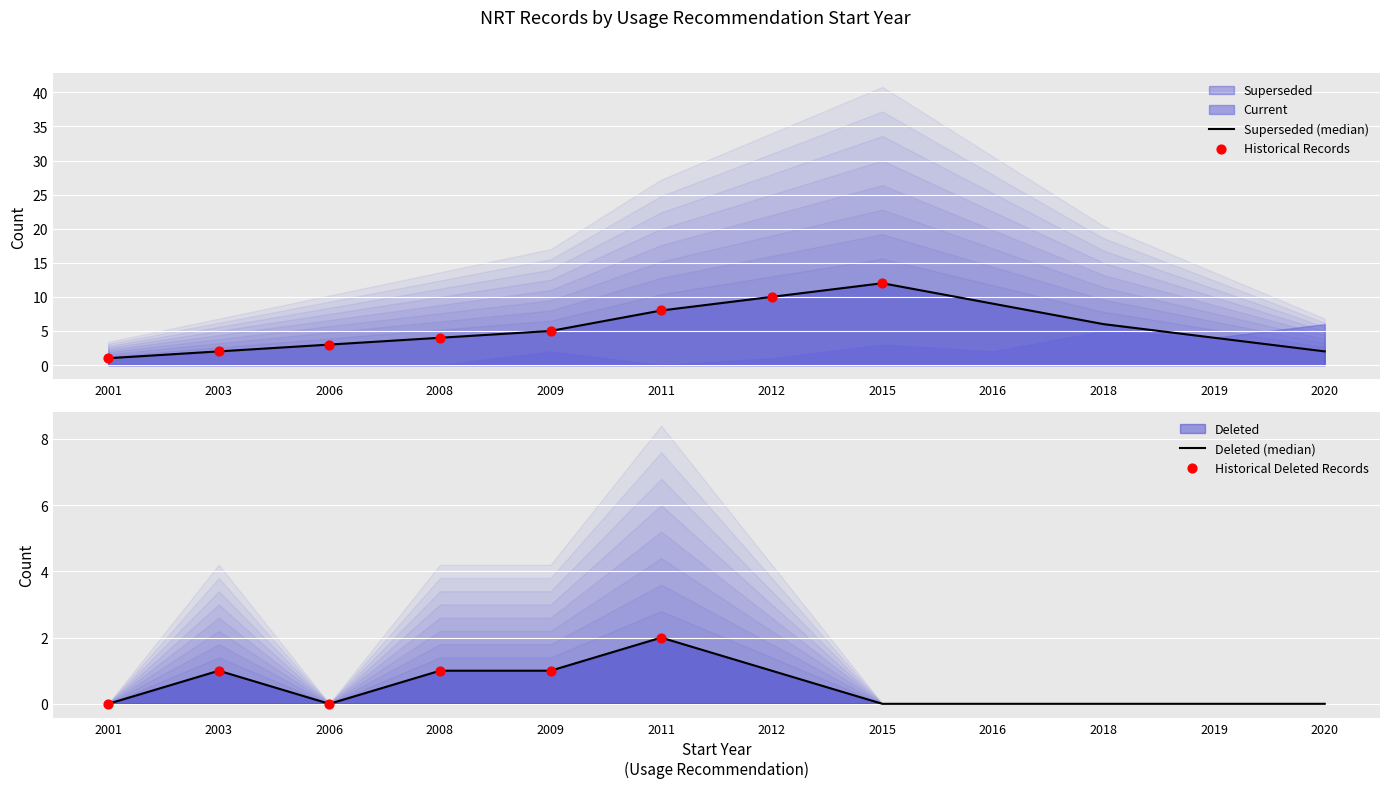

Which series has the widest spread of Y values?

Superseded